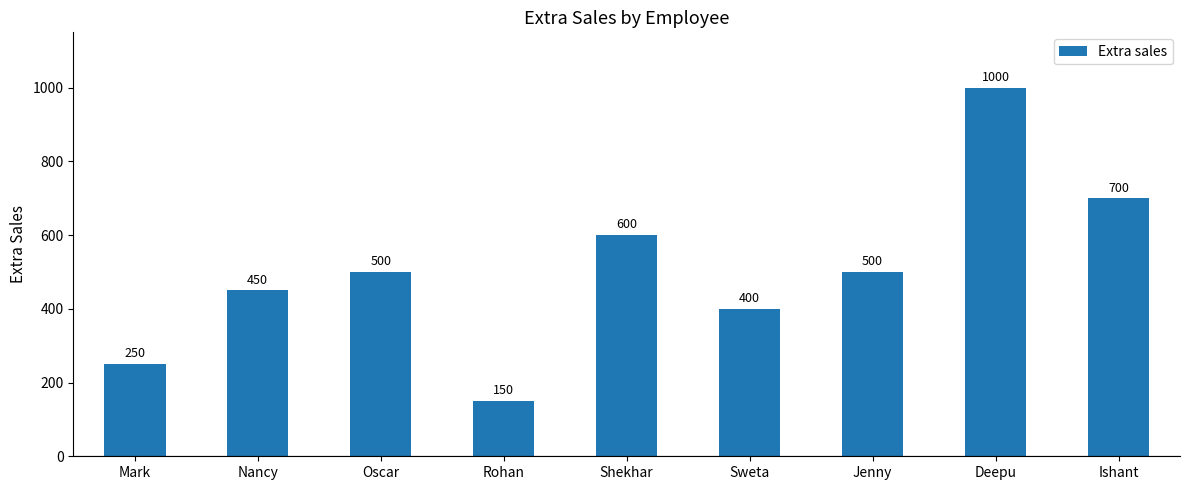

Approximately how many times larger is the value at Oscar compared to Ishant?

0.7